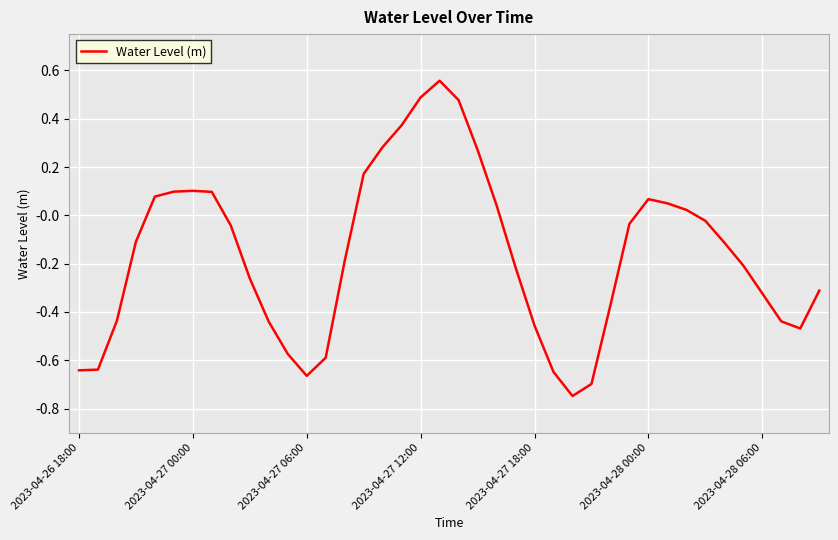

What is the difference between the maximum and minimum values?

1.3